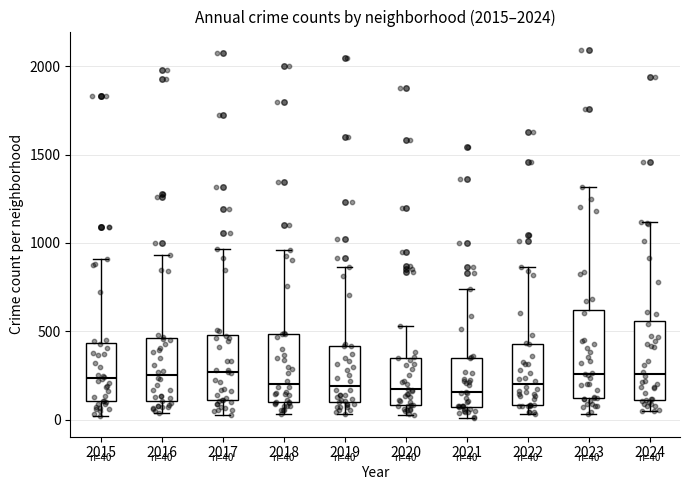

Which box is the tallest, from its lower edge to its upper edge?

2023